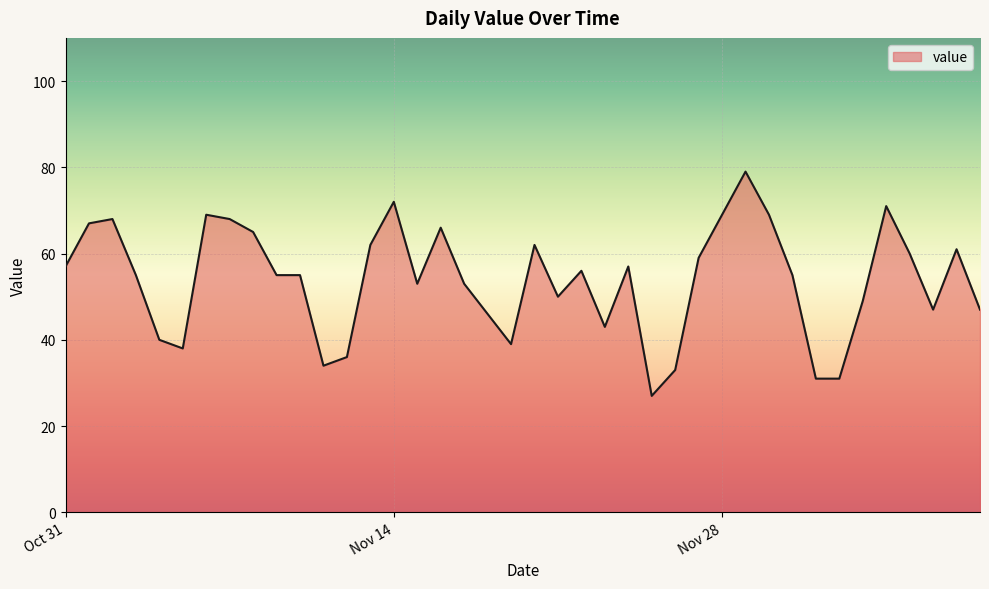

Reading left to right, what are all the values shown in this chart?

57	67	68	55	40	38	69	68	65	55	55	34	36	62	72	53	66	53	46	39	62	50	56	43	57	27	33	59	69	79	69	55	31	31	49	71	60	47	61	47